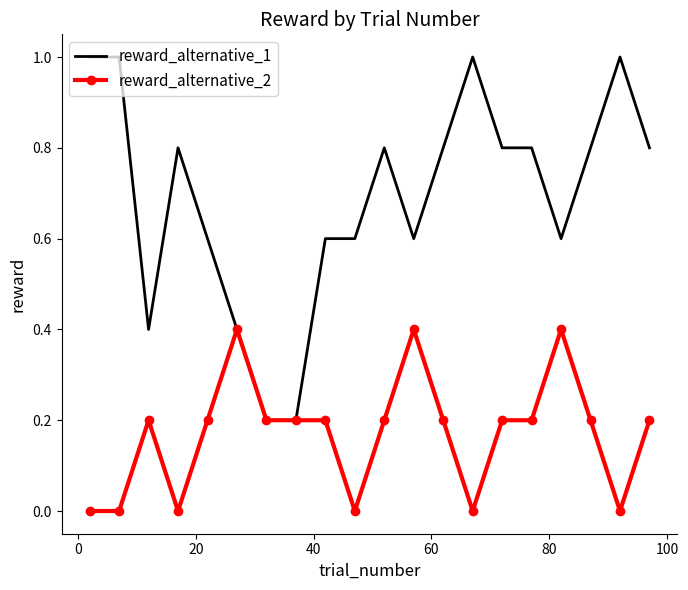

Which series has the largest total across all categories?

reward_alternative_1